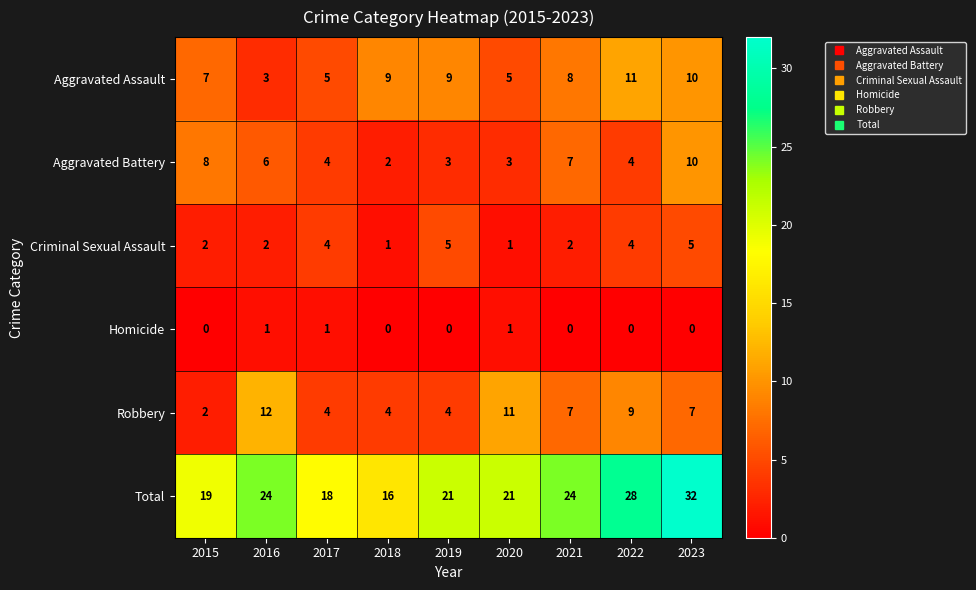

At how many categories does at least one series exceed 31?

1